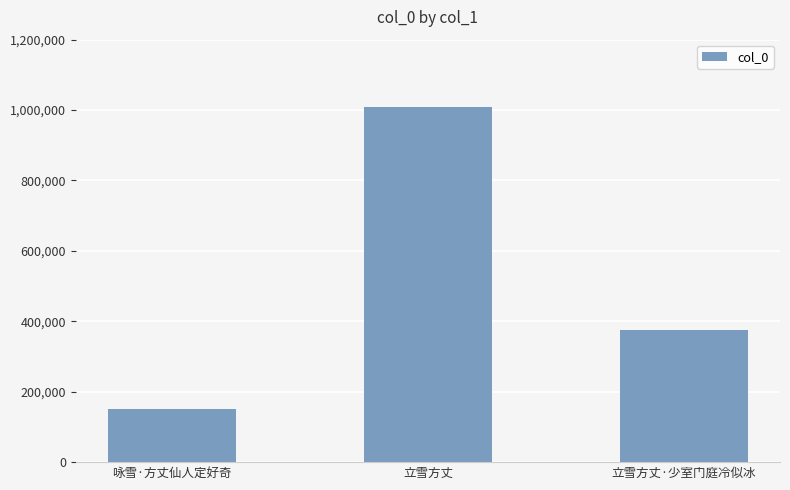

How many data points does each series have?

3